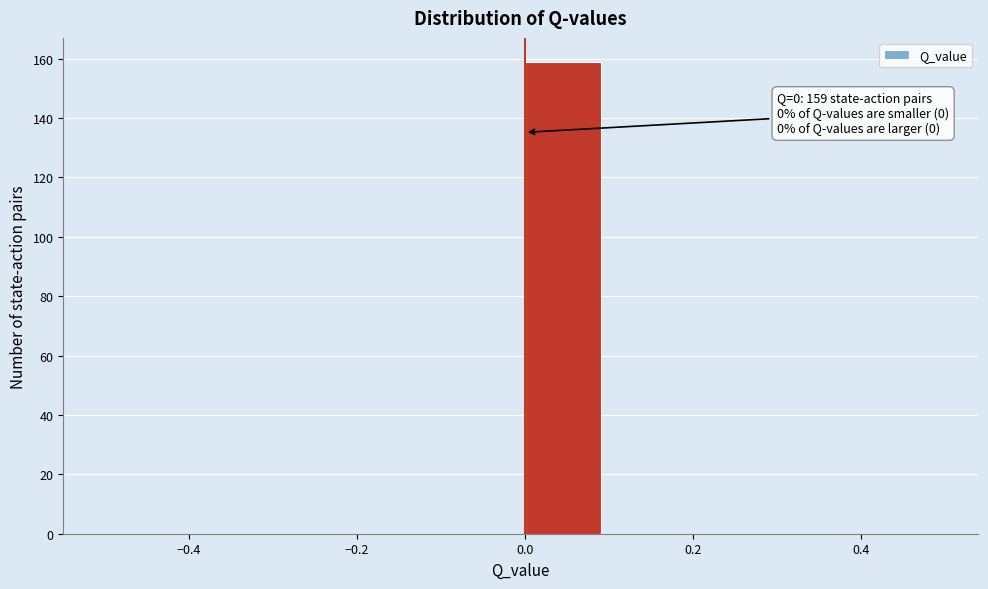

Over which range of the x-axis is the bar tallest?

0.0 to 0.1